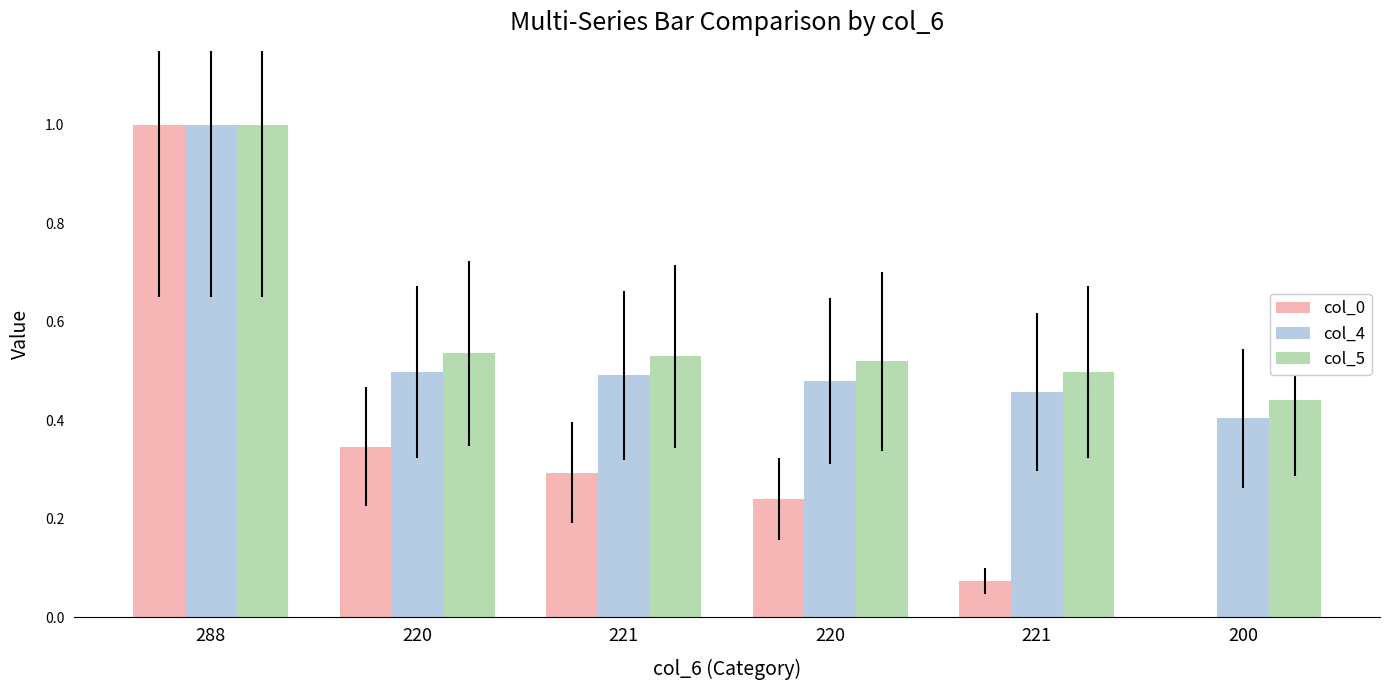

True or false: col_5 has a value of 0.2 at 220.

False